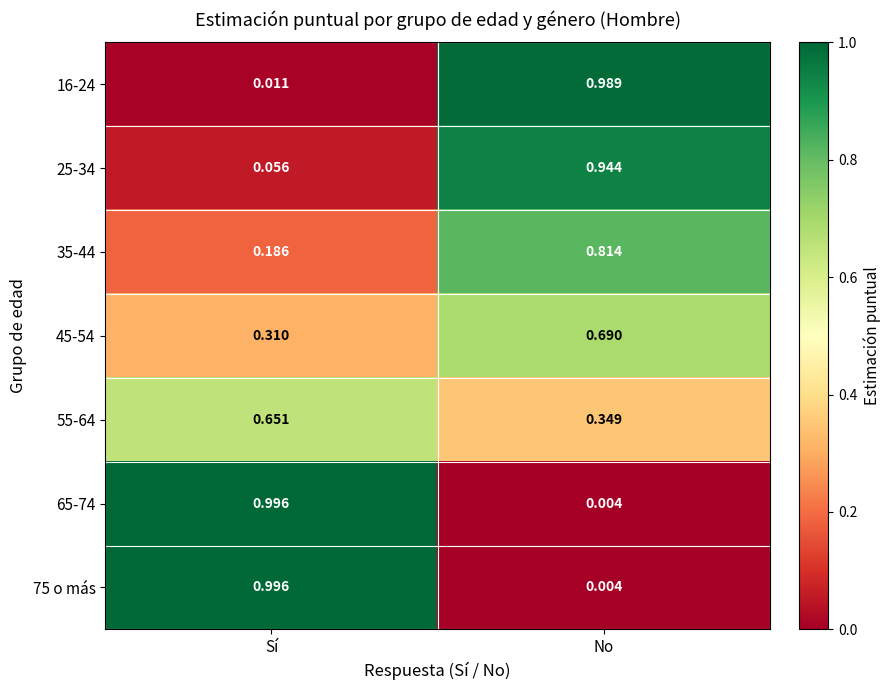

Where is 55-64 nearest to the value 0?

No